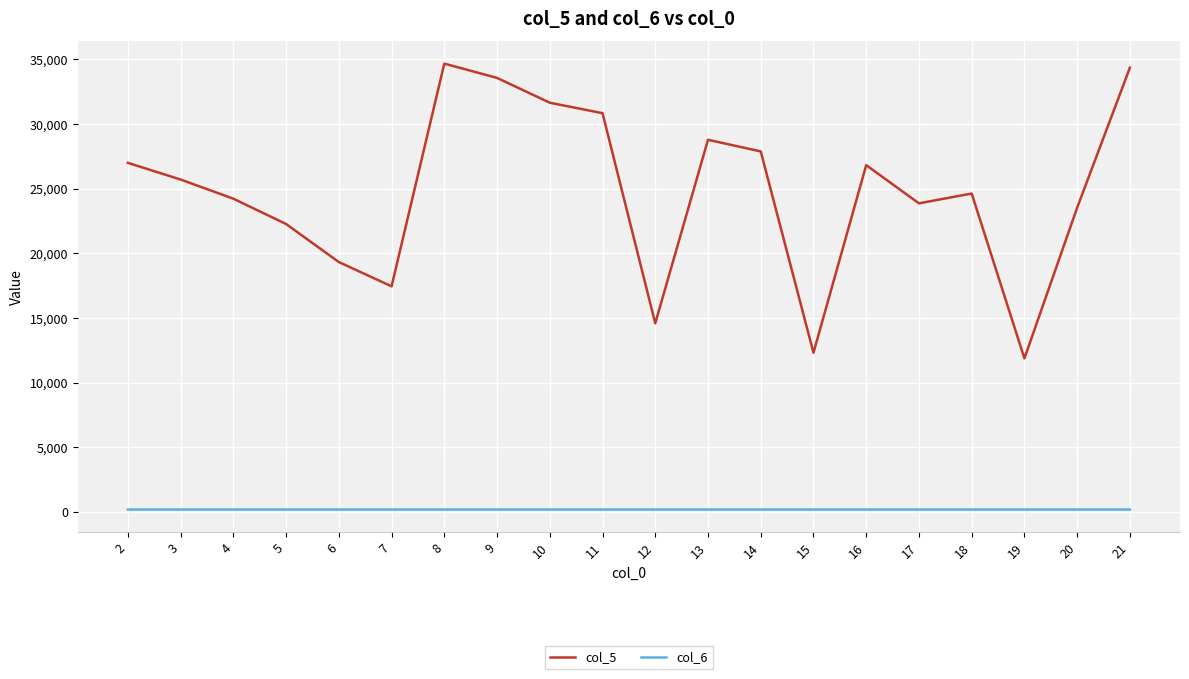

The col_5 series shows 22267.0 at 5. True or false?

True